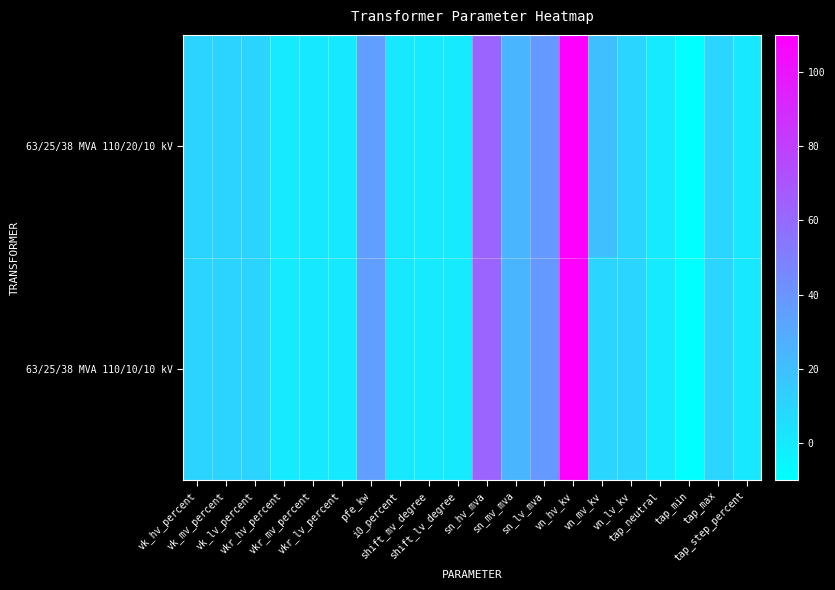

Which series has the largest total across all categories?

63/25/38 MVA 110/20/10 kV